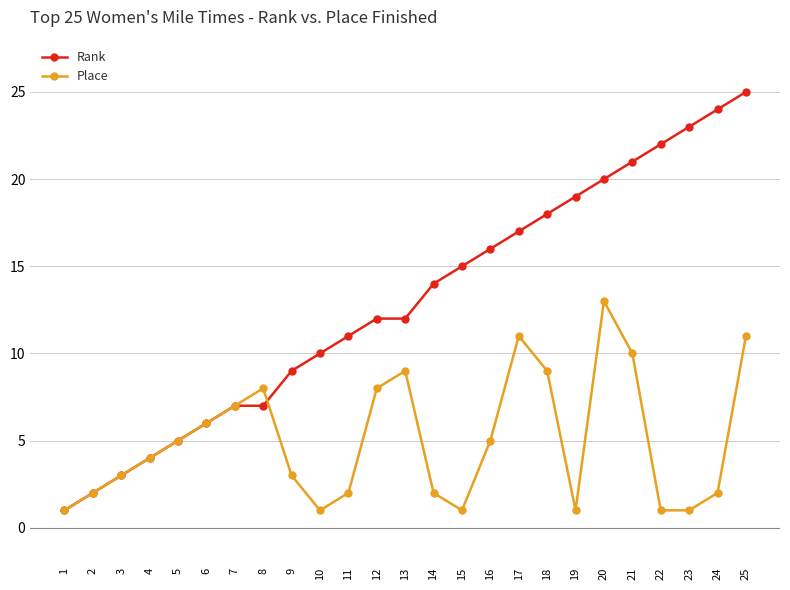

Which series has the largest total across all categories?

Rank